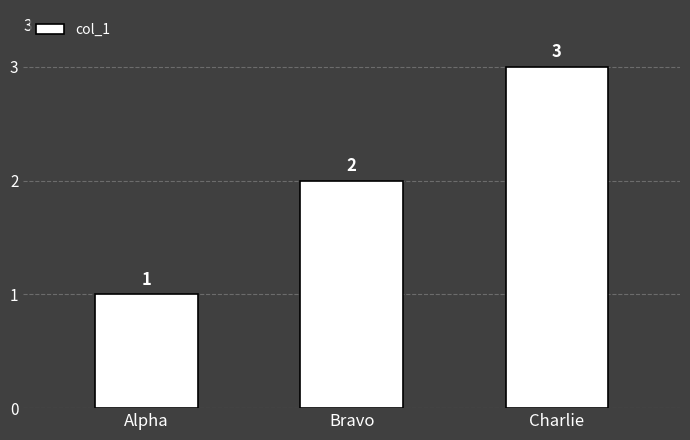

Reading left to right, list all the values displayed in this chart.

Alpha=1	Bravo=2	Charlie=3